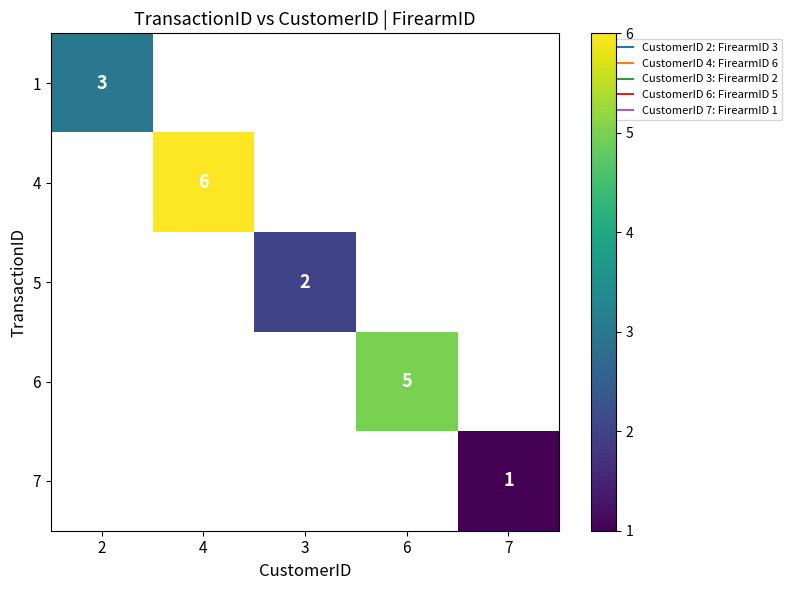

At how many categories does at least one series exceed 3?

2